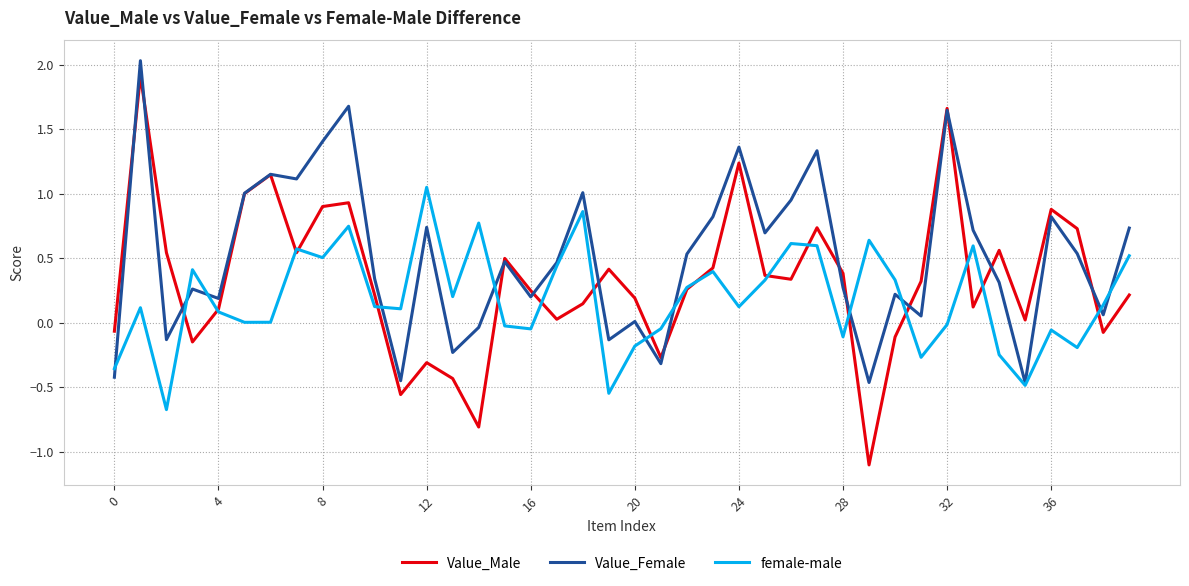

How many interior local peaks does the female-male series have?

12